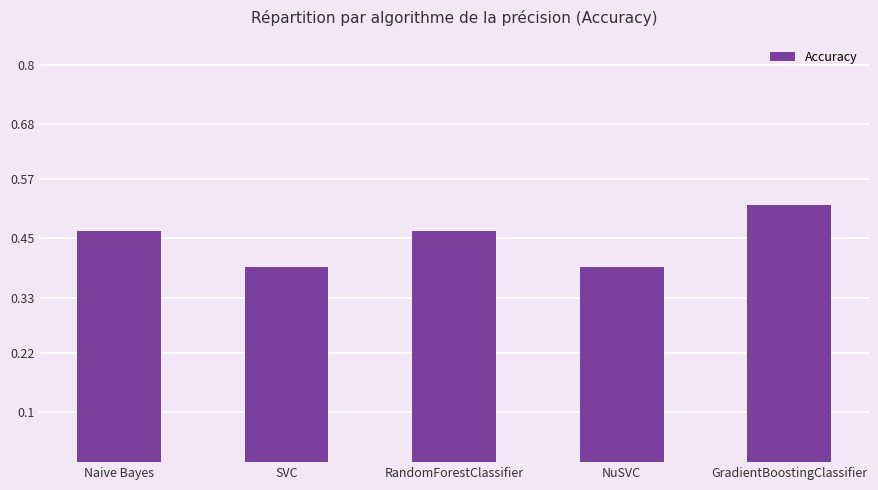

What position from the left is GradientBoostingClassifier?

5